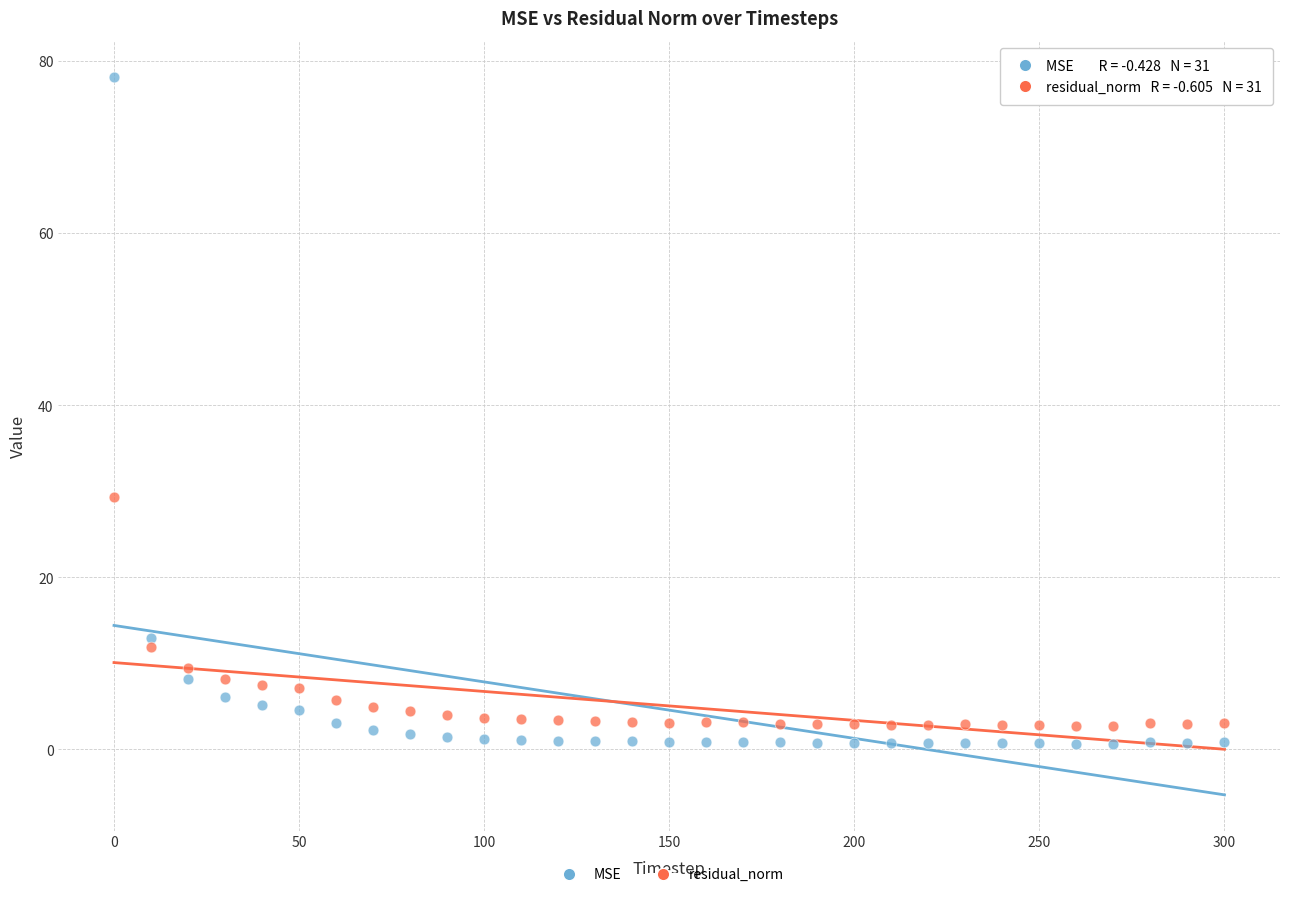

Which series reaches the maximum Y coordinate?

MSE